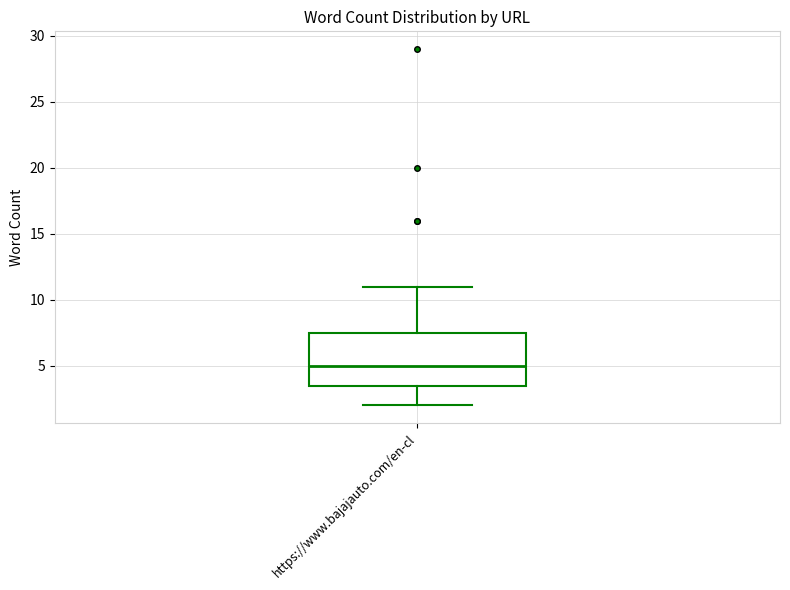

Where is the lower edge of the box for https://www.bajajauto.com/en-cl on the y-axis? The values are not printed on the chart, so give them approximately, as read against the axis.

3.5